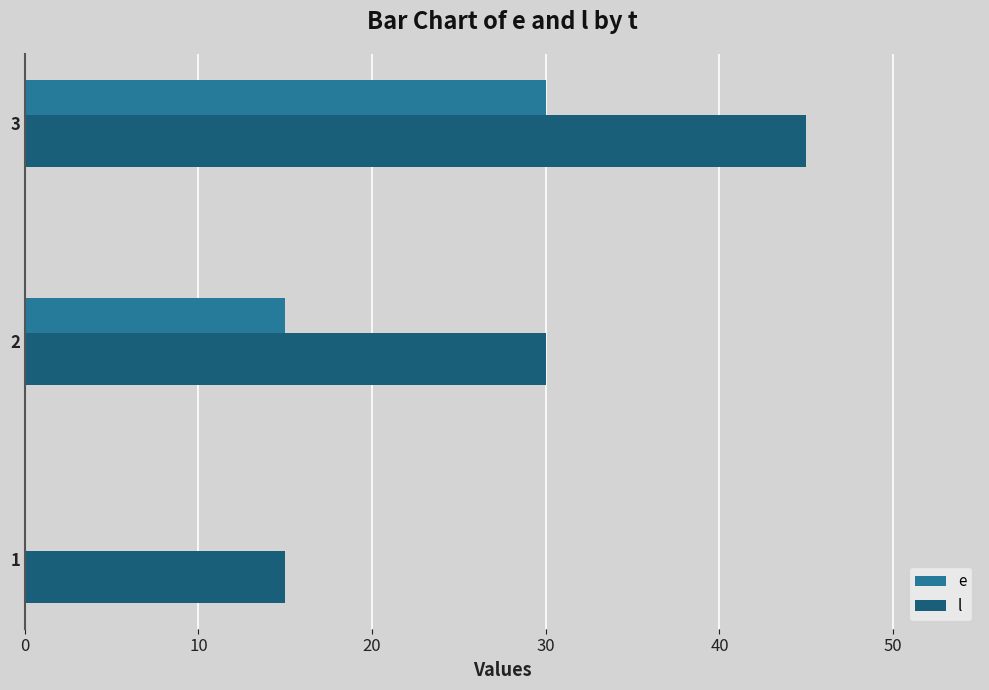

True or false: l has a value of 53 at 2.

False